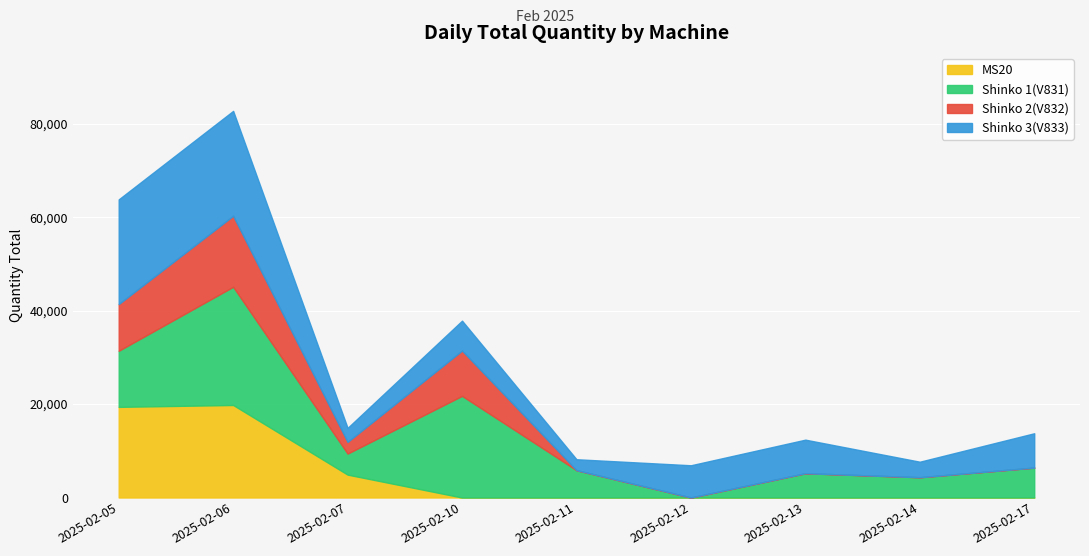

What is the difference between the maximum and minimum values in the Shinko 2(V832) series?

15200